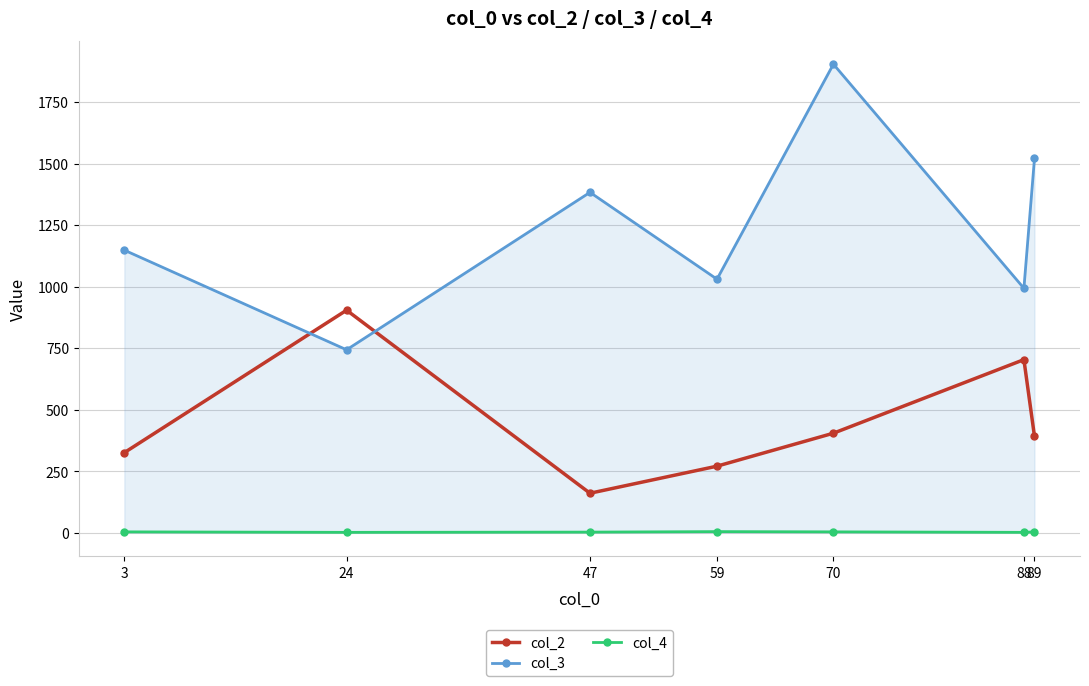

How many data points does each series have?

7